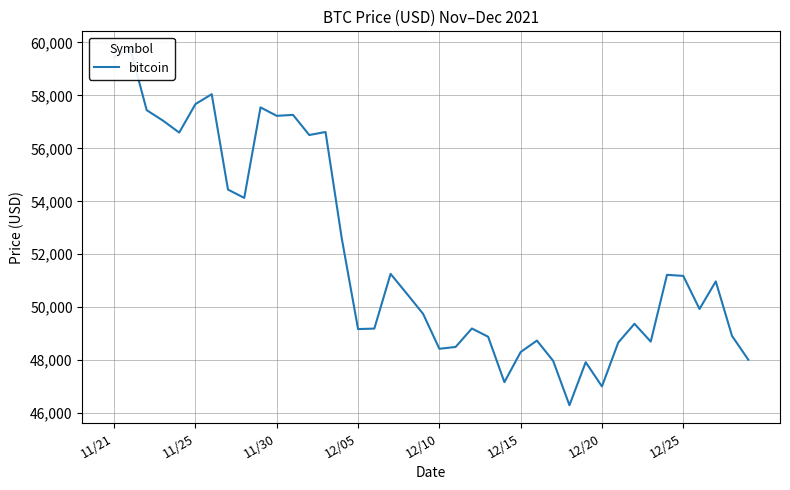

What is the minimum value shown in the chart?

46296